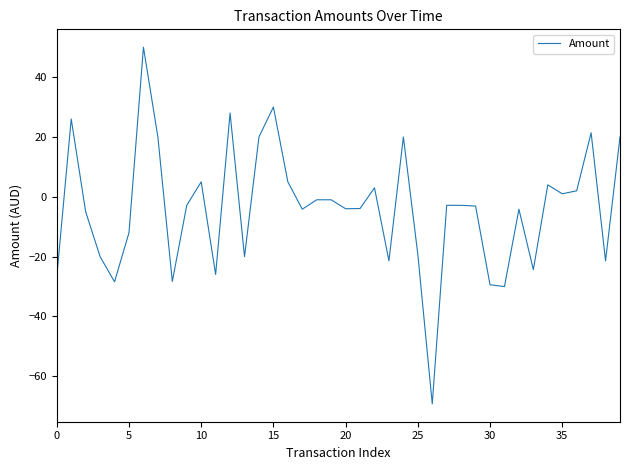

What is the sum of all values?

-155.9